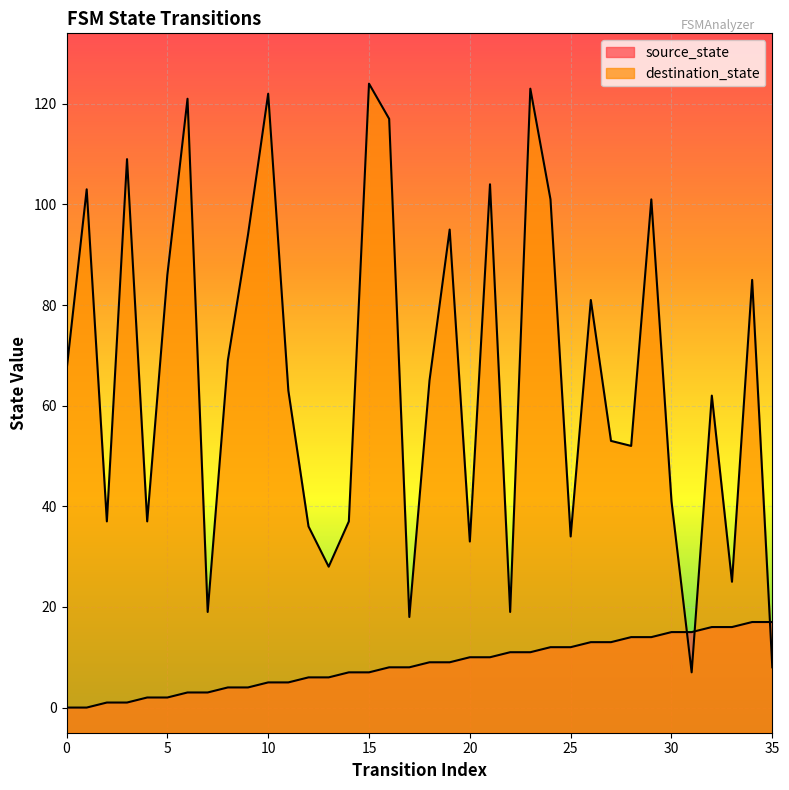

Where is destination_state nearest to the value 65?

18